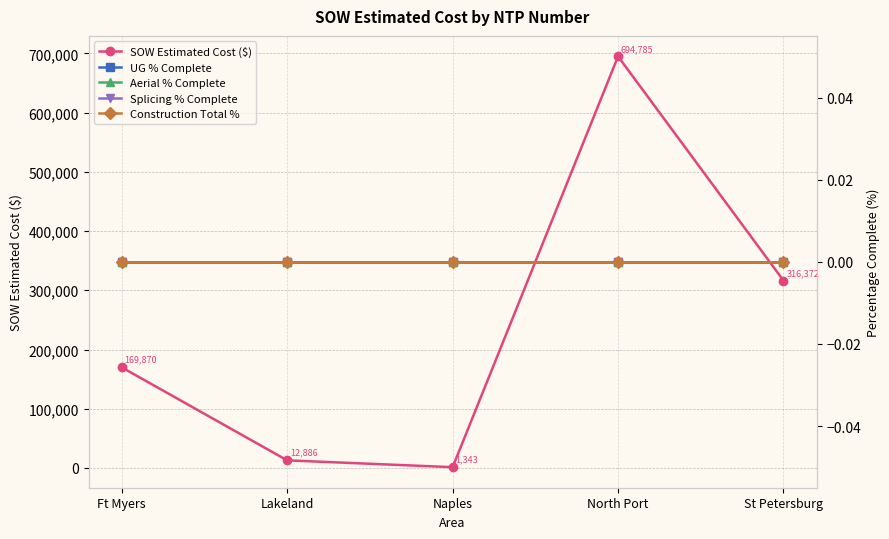

At which category is the sum across all series the highest?

North Port